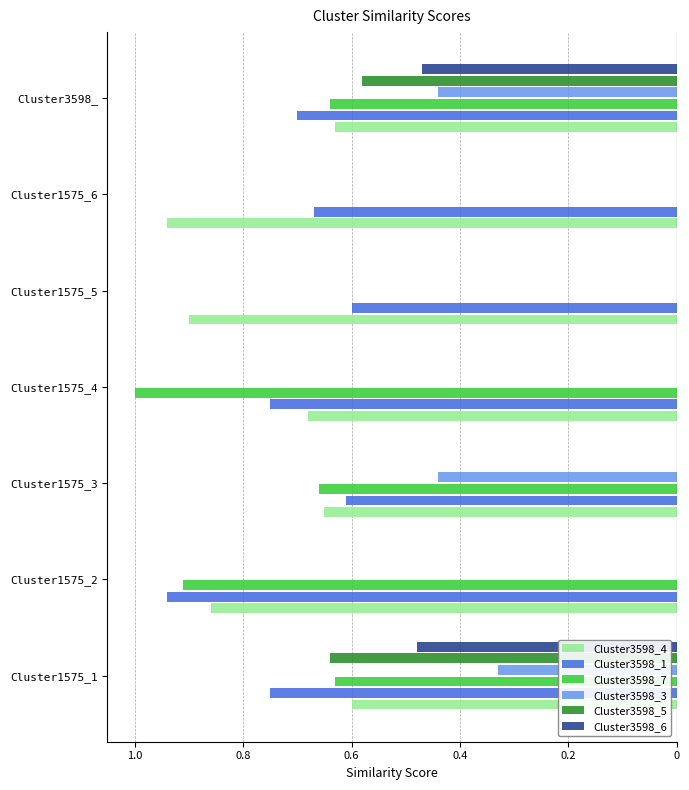

What are all the series names shown in the legend?

Cluster3598_4, Cluster3598_1, Cluster3598_7, Cluster3598_3, Cluster3598_5, Cluster3598_6